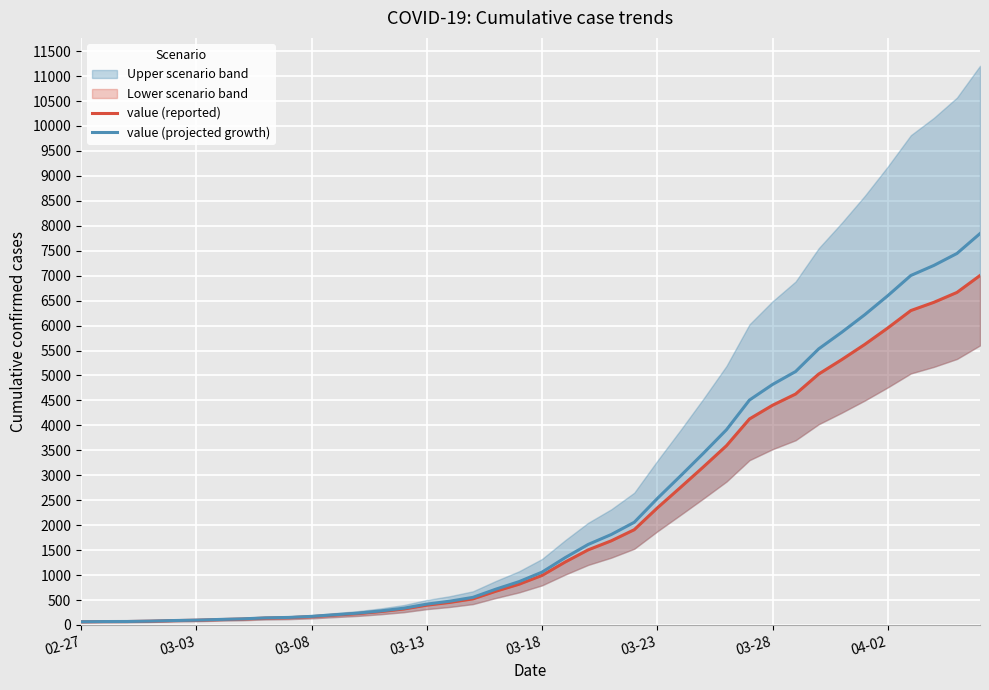

True or false: value (reported) has a value of 34.7 at 03-03.

False